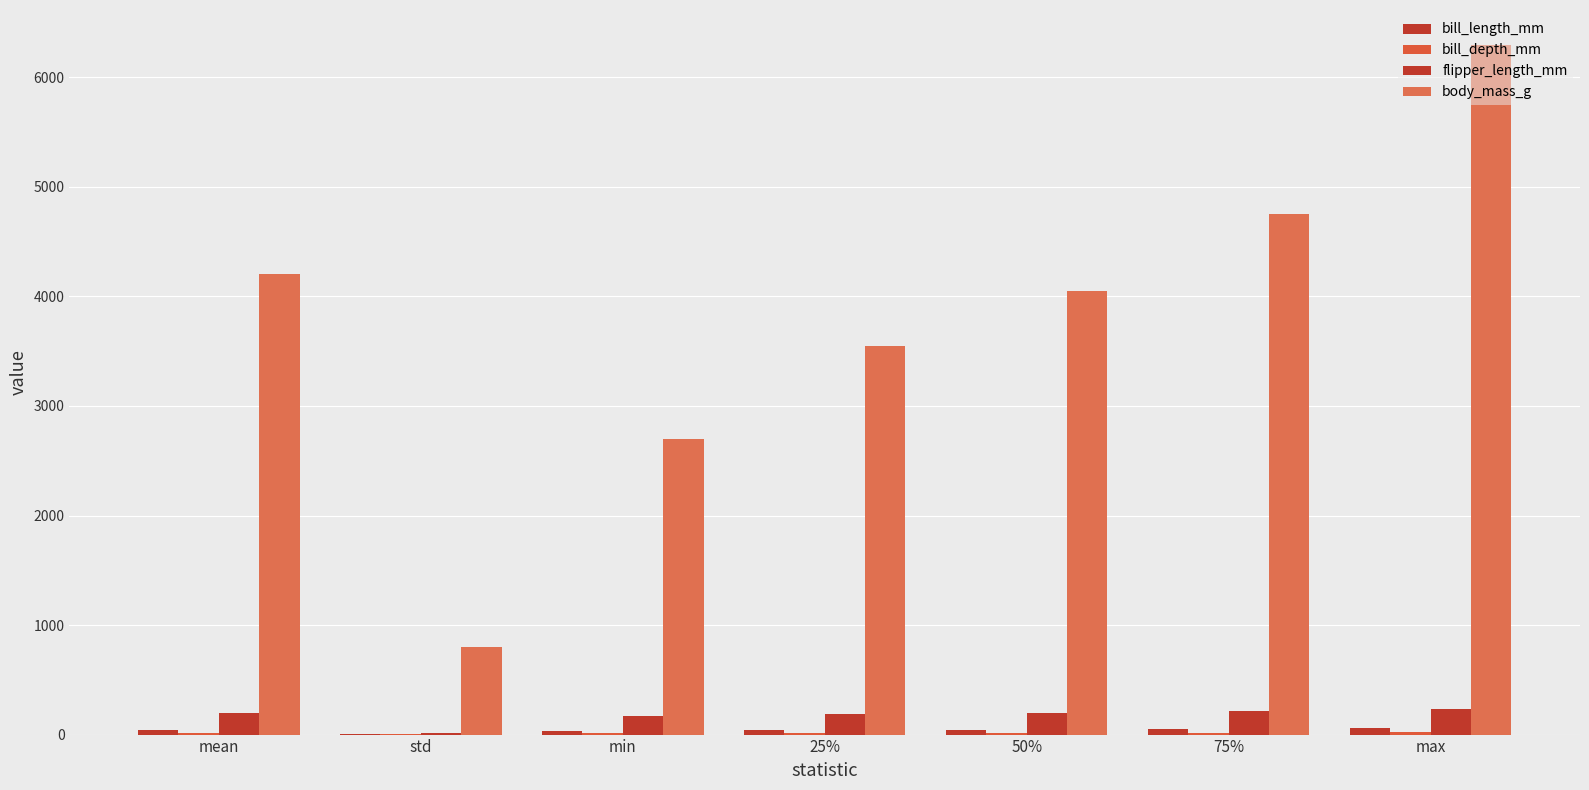

Which has a higher value, std or 25%?

25%